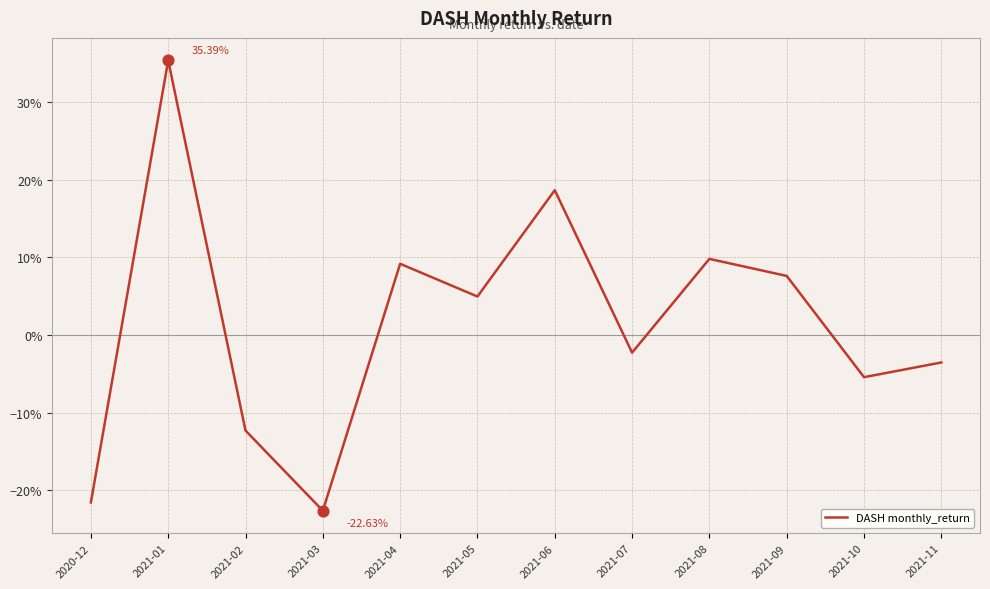

What is the change in value from 2020-12 to 2021-04?

+0.3